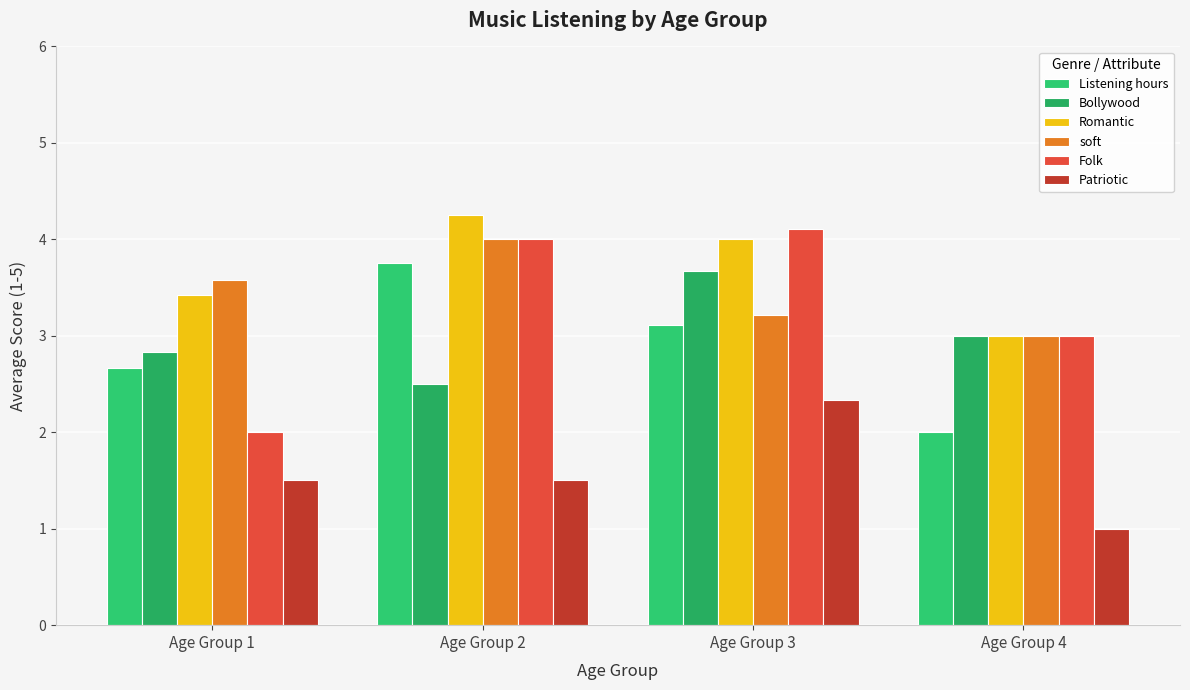

Which series has the largest total across all categories?

Romantic